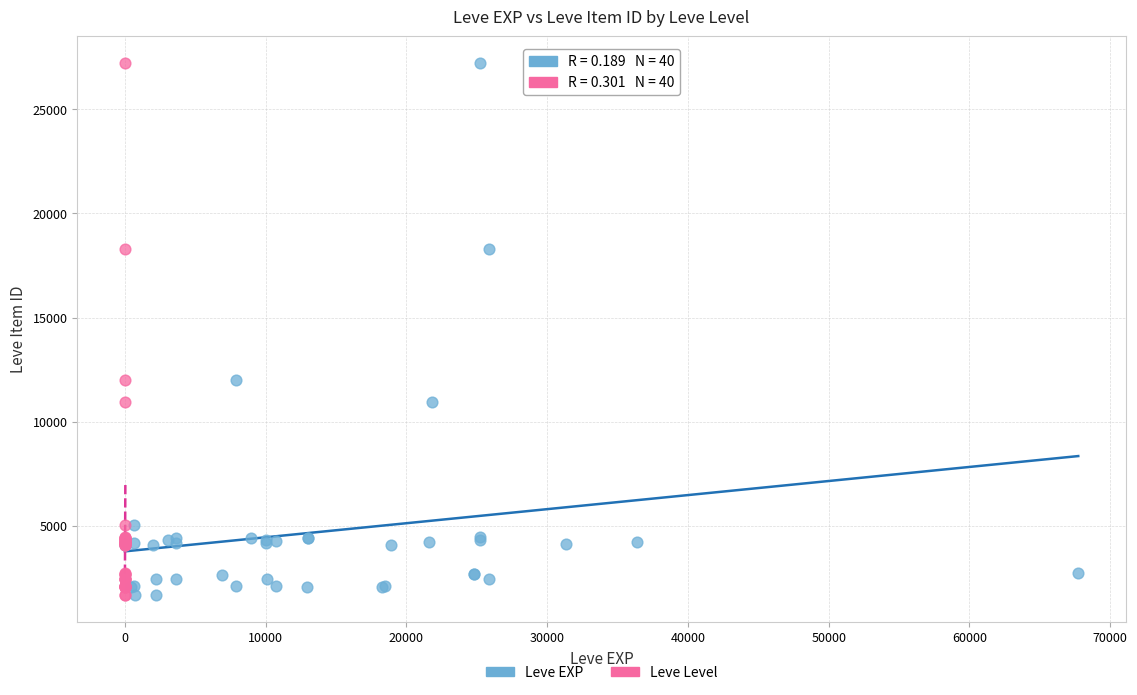

What are all the series names shown in the legend?

Leve EXP, Leve Level